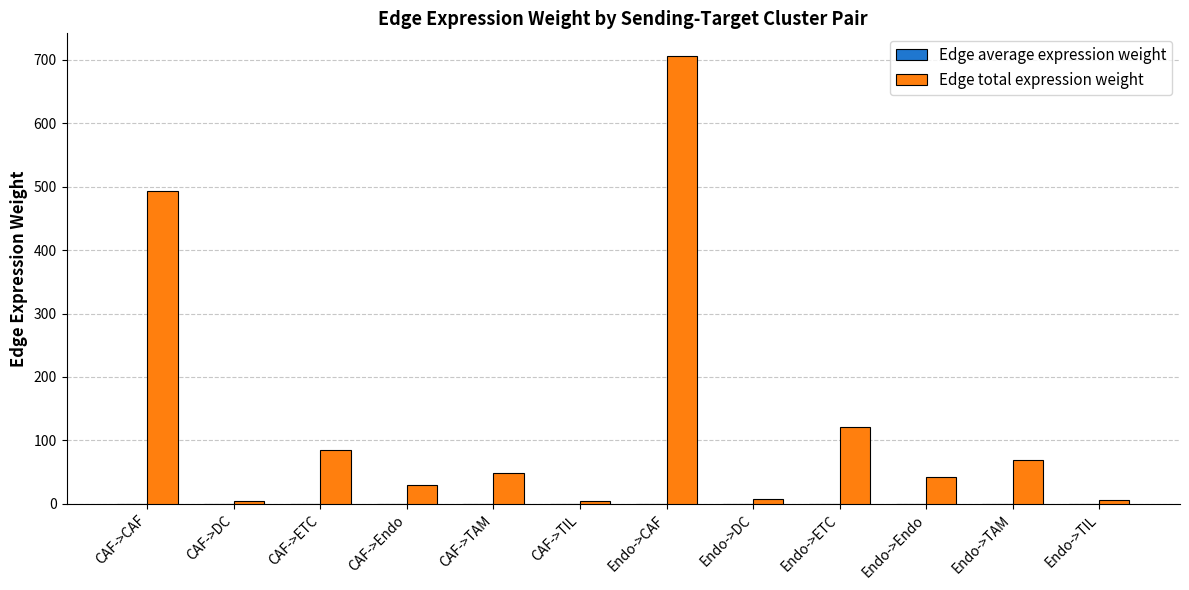

Which category has the highest value across all series?

Endo->CAF